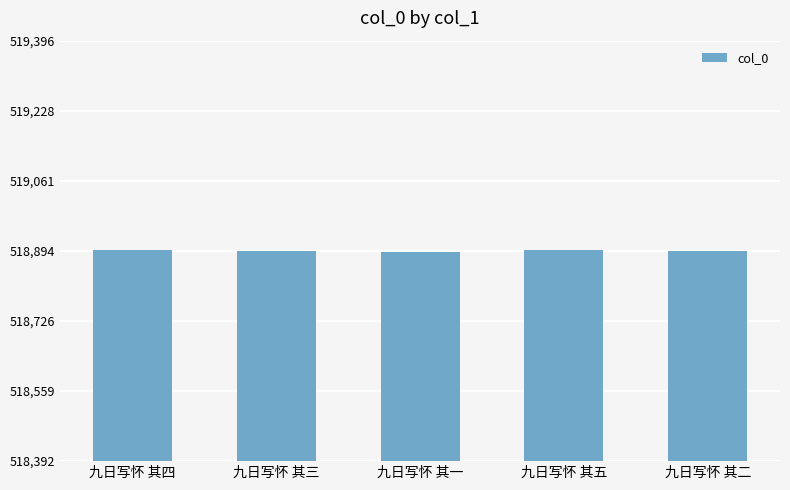

What is the minimum value shown in the chart?

518892